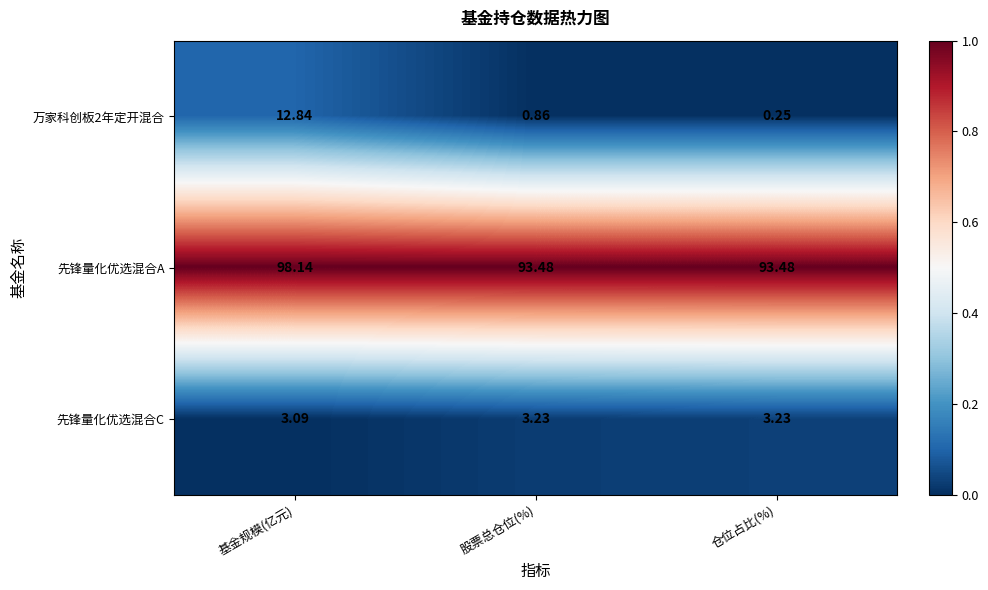

At which category is the sum across all series the highest?

基金规模(亿元)